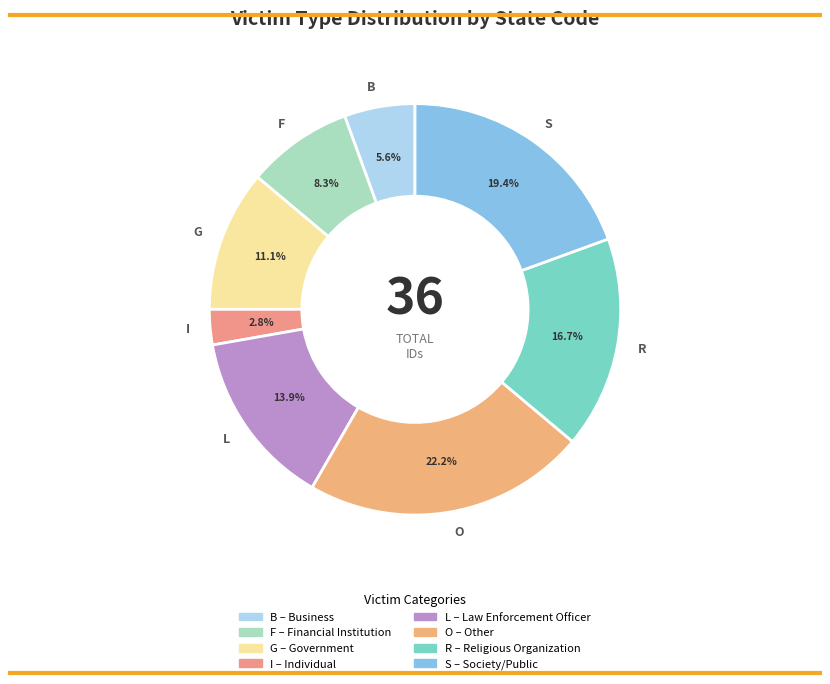

Approximately how many times larger is the value at B compared to L?

0.4